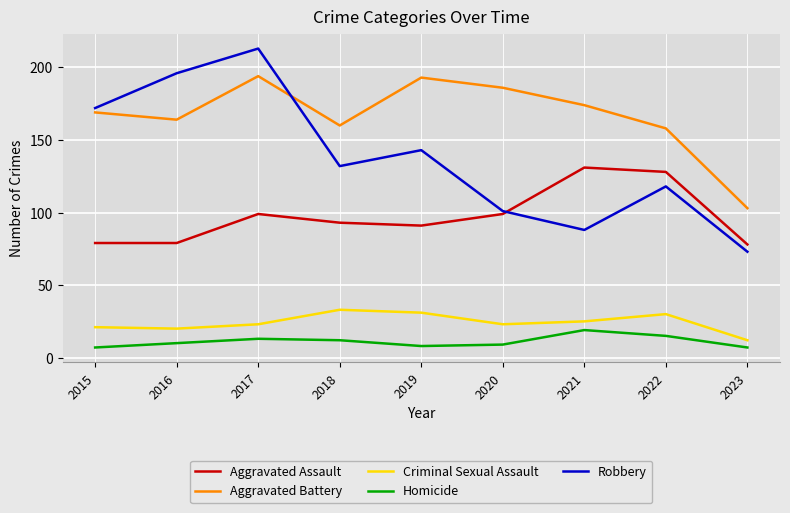

What is the sum of the Aggravated Assault values at 2019 and 2020?

190